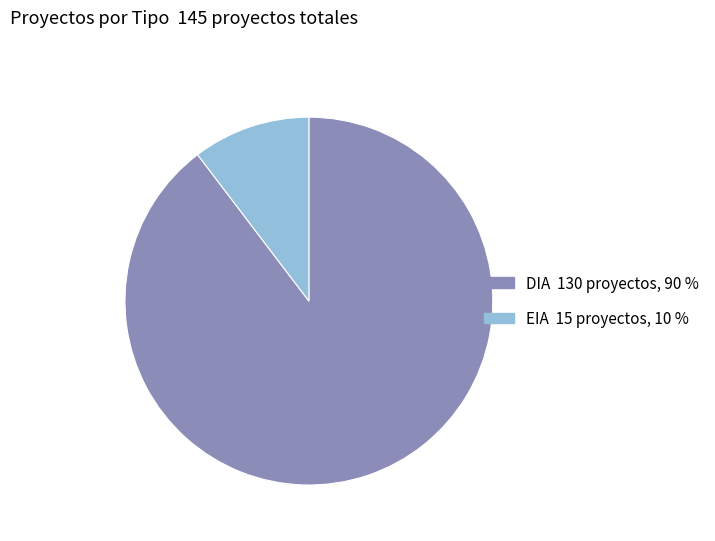

Count the number of slices in the pie.

2